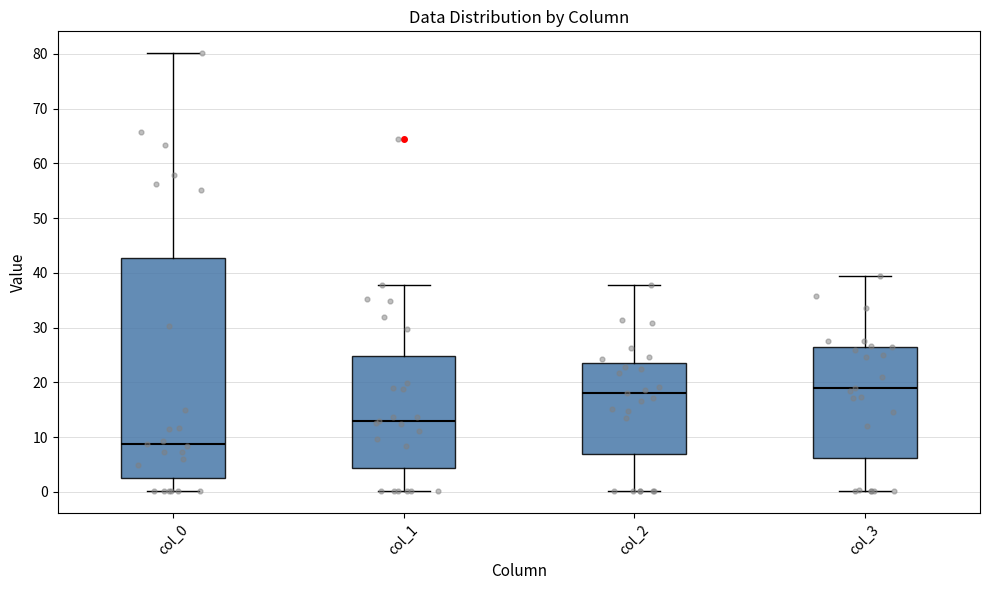

Reading left to right, transcribe this box plot: for each box, give where its median line is, the range the box spans, and where its two whiskers end, as read against the y-axis. The values are not printed on the chart, so give them approximately, as read against the axis.

col_0: median 9, box 3 to 43, whiskers 0 to 80
col_1: median 13, box 4 to 25, whiskers 0 to 38
col_2: median 18, box 7 to 24, whiskers 0 to 38
col_3: median 19, box 6 to 27, whiskers 0 to 39